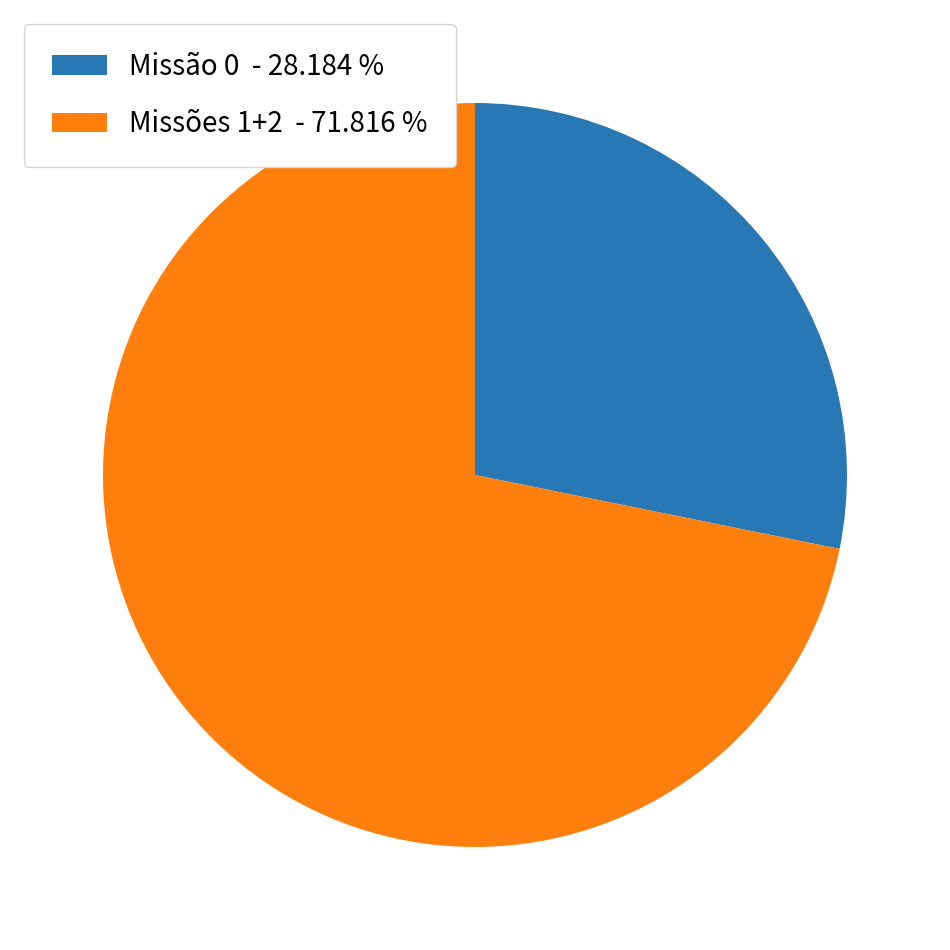

What is the ratio of the value at Missões 1+2 - 71.816 % to the value at Missão 0 - 28.184 %?

2.5